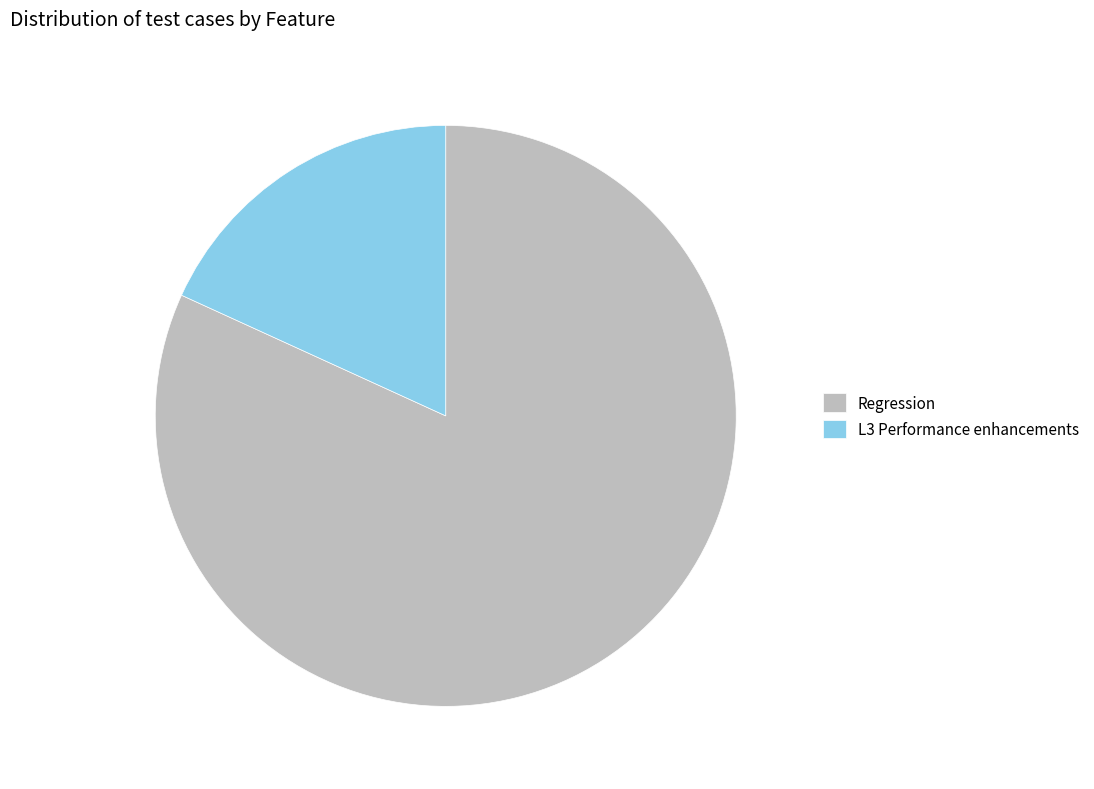

Is the sum of L3 Performance enhancements and Regression greater than half?

Yes